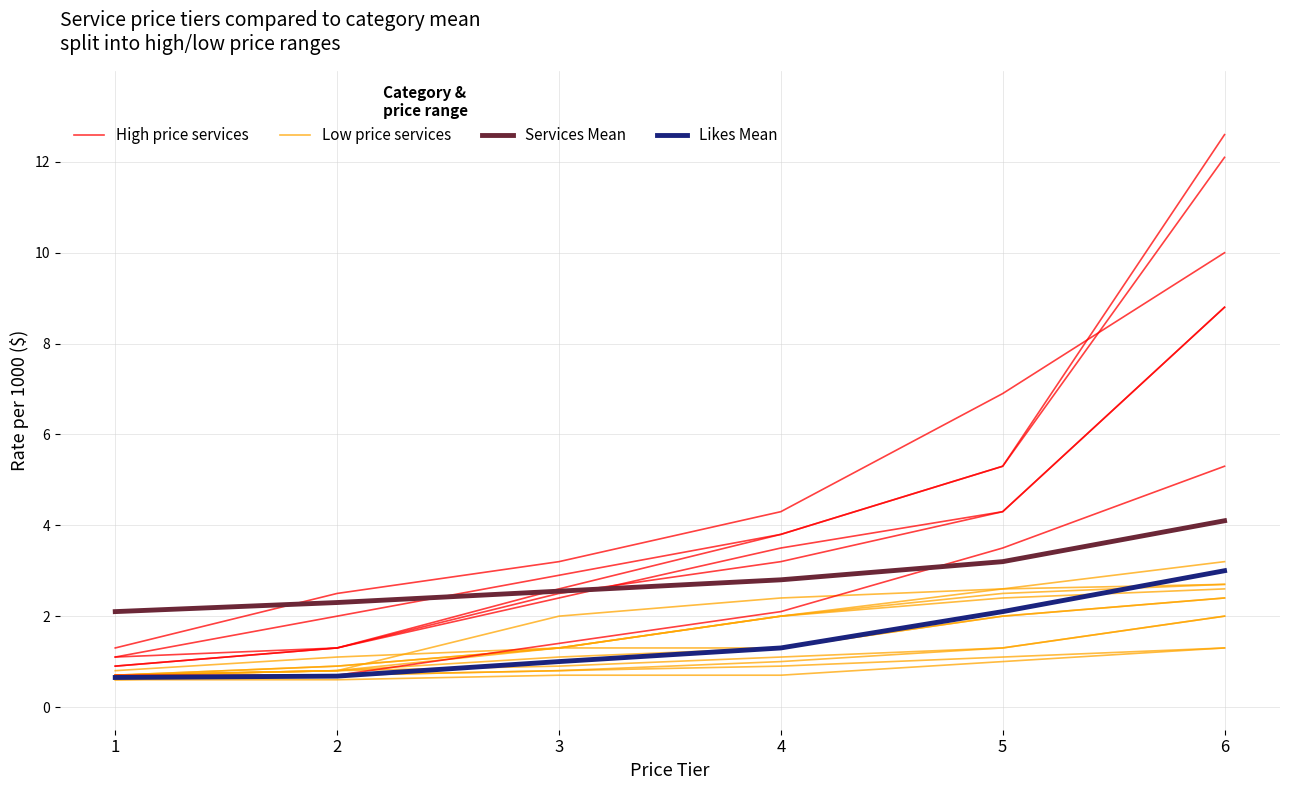

Reading left to right, what are all the values shown in this chart?

High price services: 1=1.1	2=1.3	3=2.6	4=3.8	5=5.3	6=12.6
Low price services: 1=0.7	2=0.8	3=1.3	4=2.0	5=2.4	6=2.6
Services Mean: 1=2.1	2=2.3	3=2.5	4=2.8	5=3.2	6=4.1
Likes Mean: 1=0.7	2=0.7	3=1.0	4=1.3	5=2.1	6=3.0